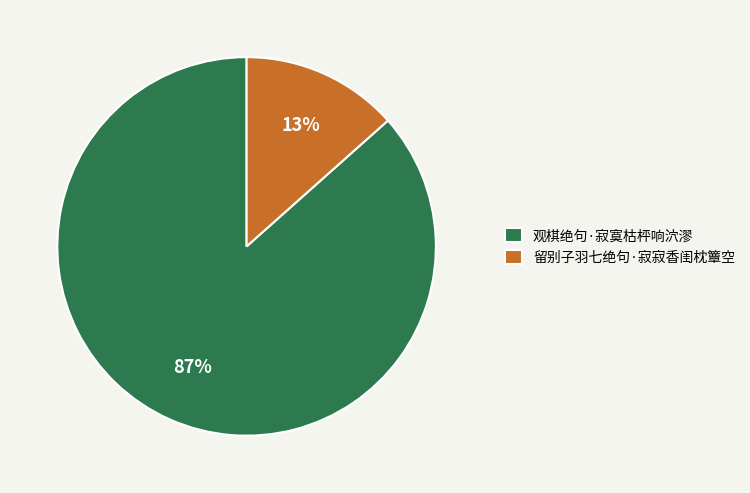

To the nearest percent, what portion does 留别子羽七绝句·寂寂香闺枕簟空 represent?

13%